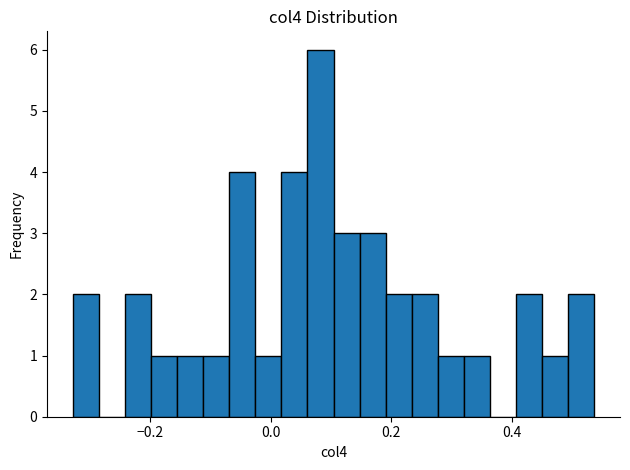

Around what value on the x-axis is the tallest bar? Give the approximate position of its centre, as read against the axis.

0.08